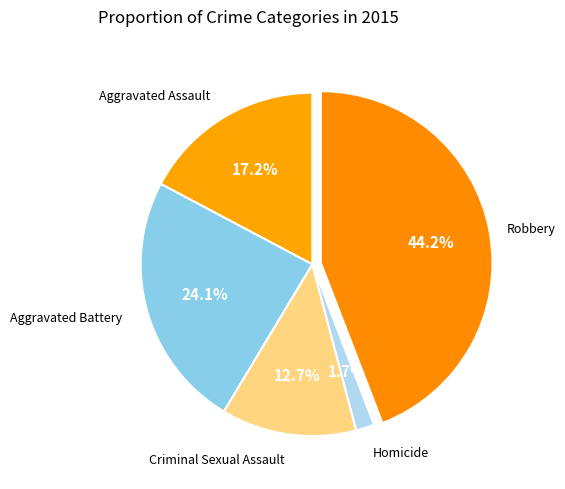

Count the number of slices in the pie.

5